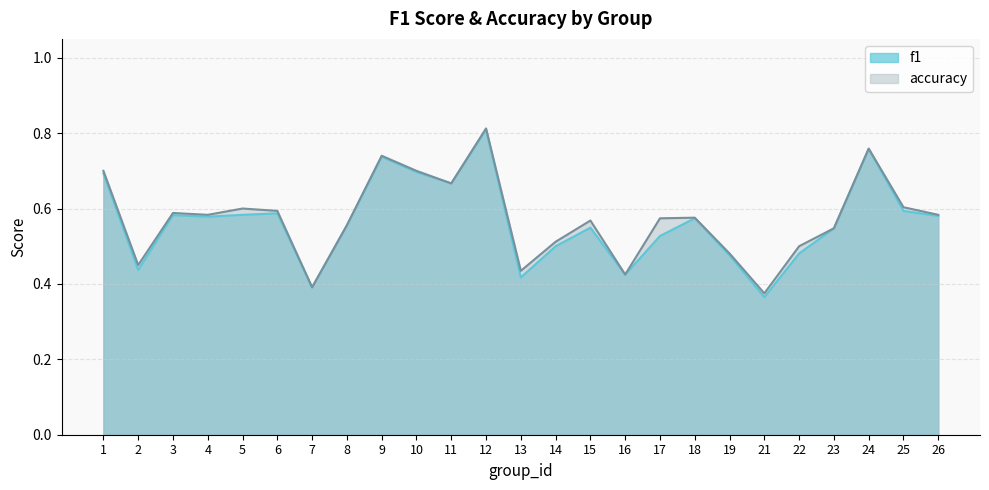

Is it true that f1 equals 1.2 at 12?

False